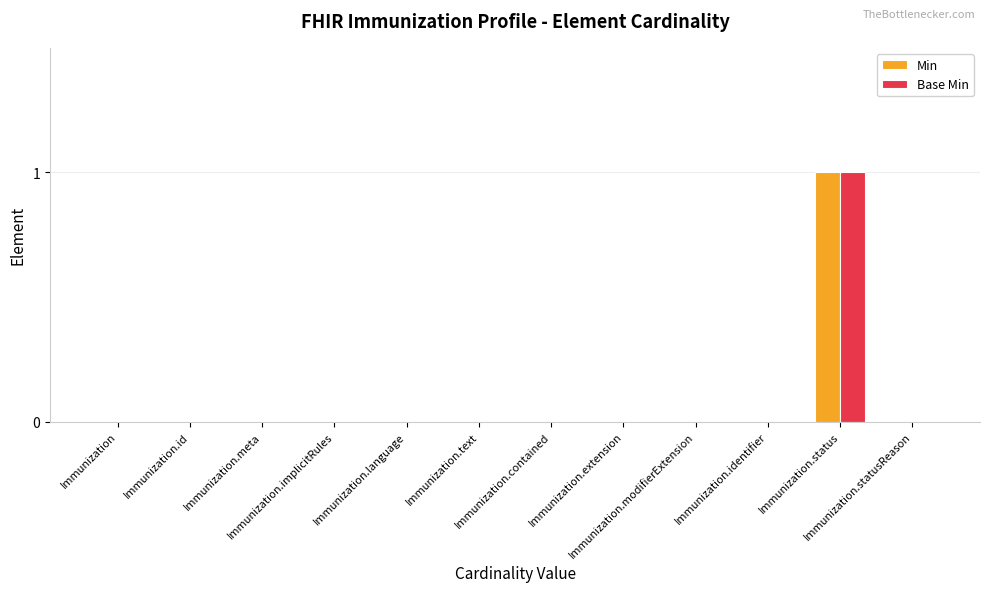

How many groups of bars are there?

12